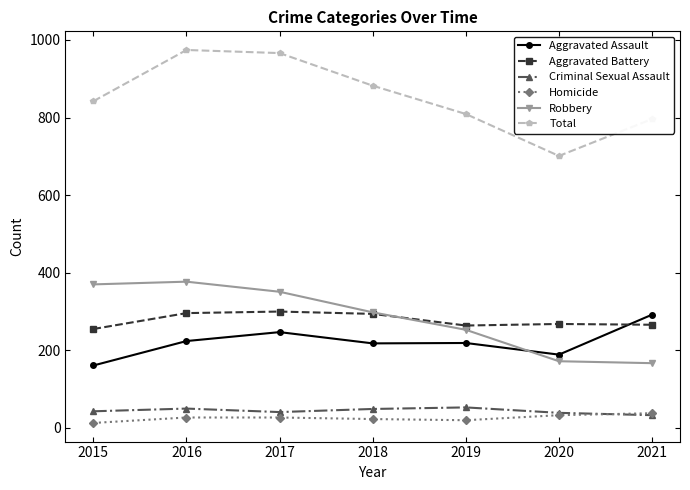

What is the minimum value shown in the chart?

13